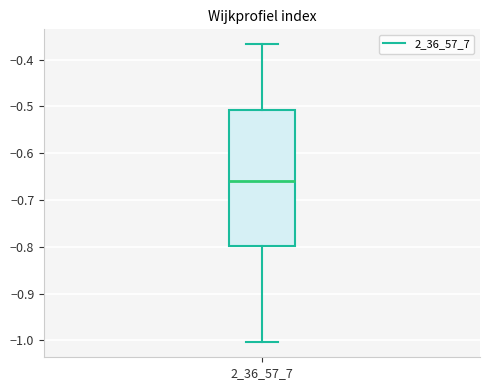

Where is the lower edge of the box at x = 2_36_57_7 on the y-axis? The values are not printed on the chart, so give them approximately, as read against the axis.

-0.80